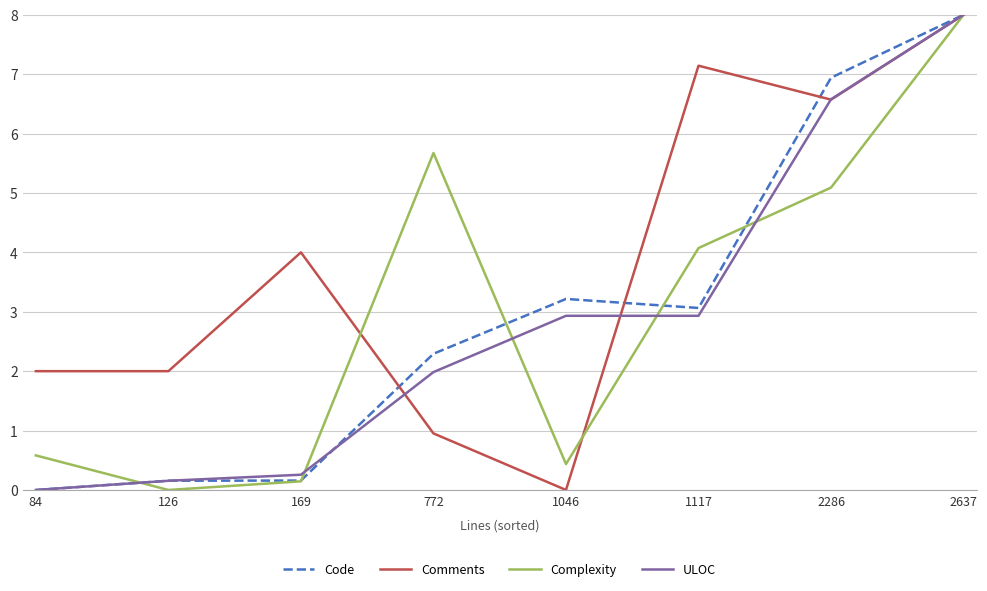

Between 126 and 1046, which series saw the biggest shift?

Code